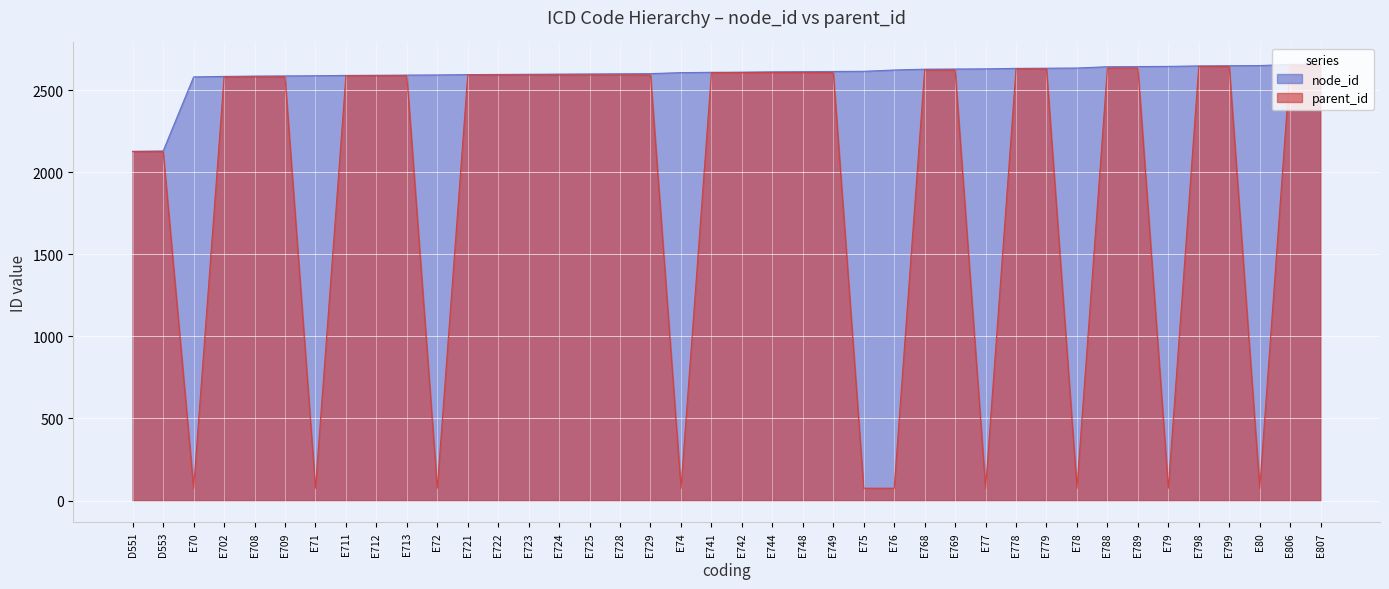

At which category does the chart reach its peak across all series?

E807